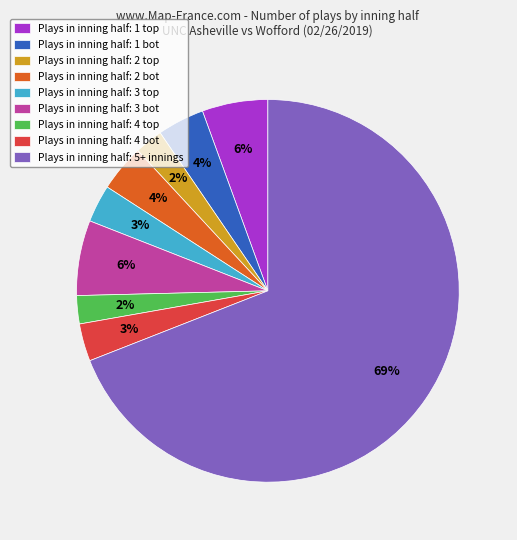

How many slices are in this pie chart?

9